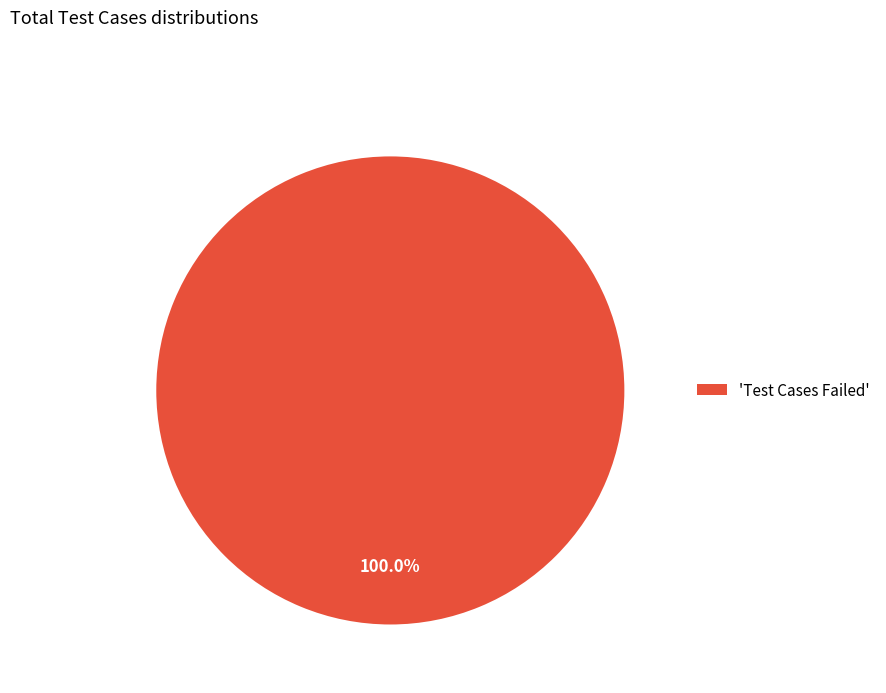

Does any single category account for the majority?

Yes